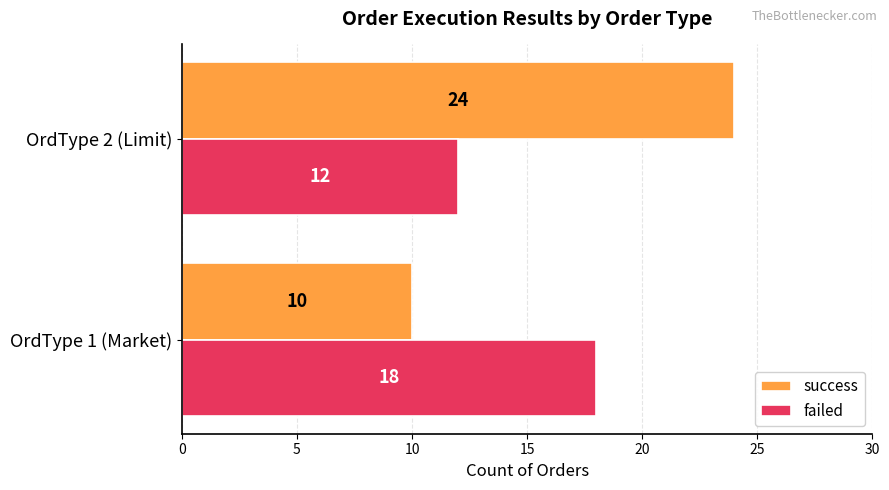

At which category is the sum across all series the highest?

OrdType 2 (Limit)